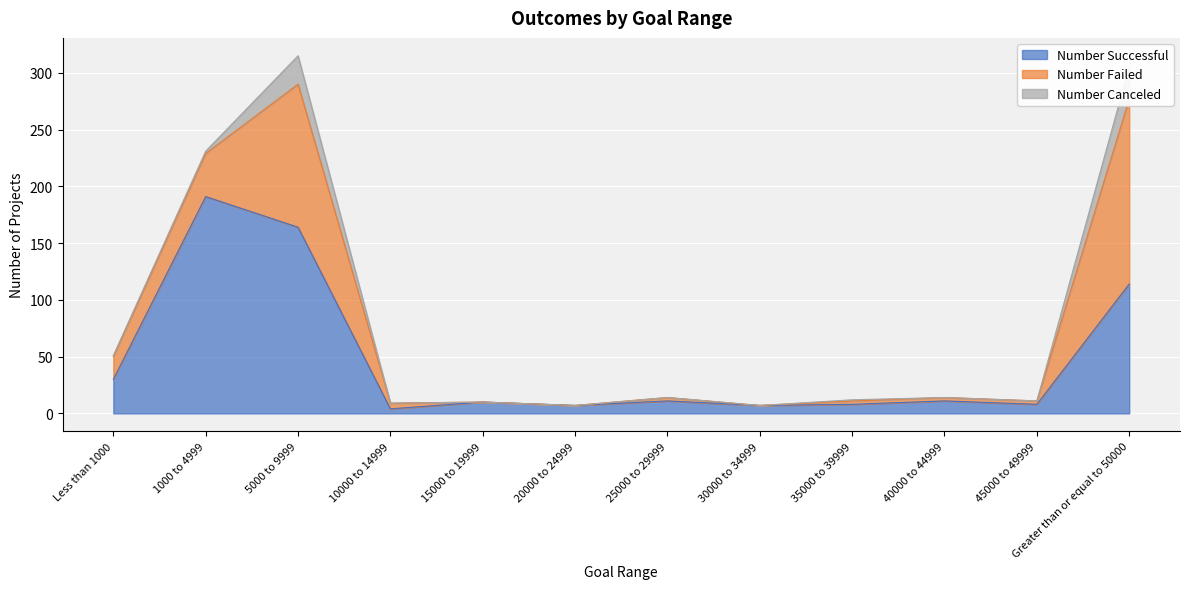

Where is the first local minimum for Number Successful?

10000 to 14999